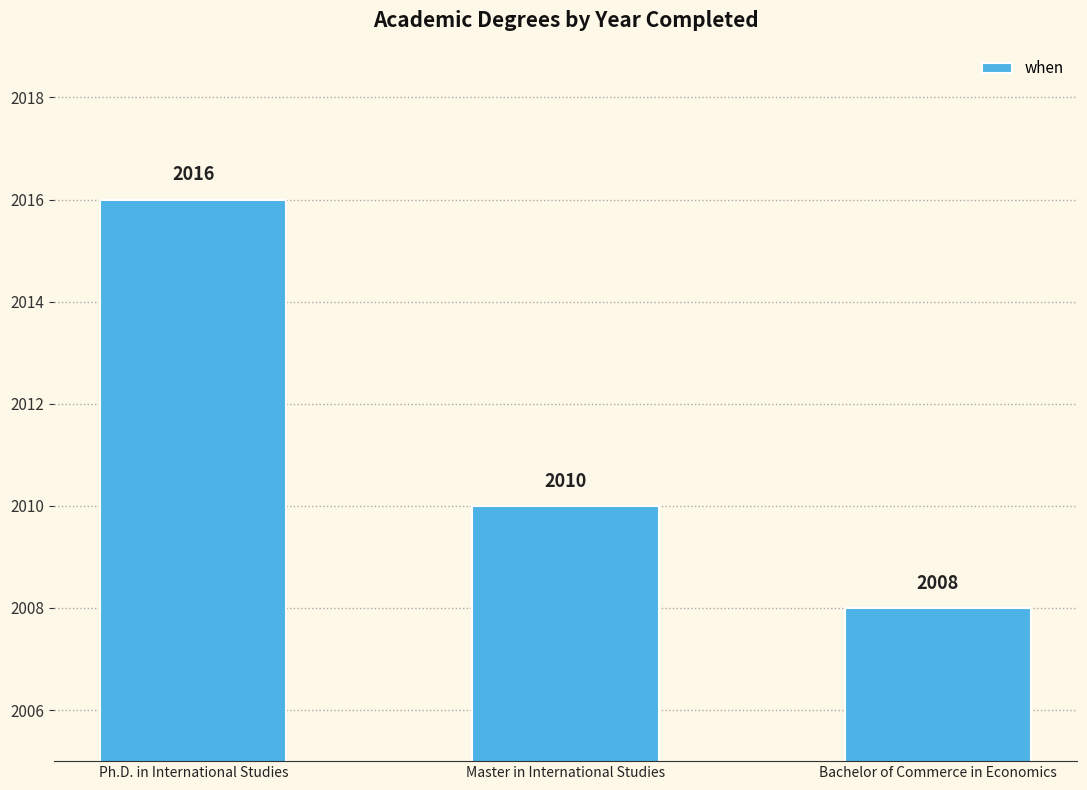

Are the bars grouped side by side (vs. stacked)?

No